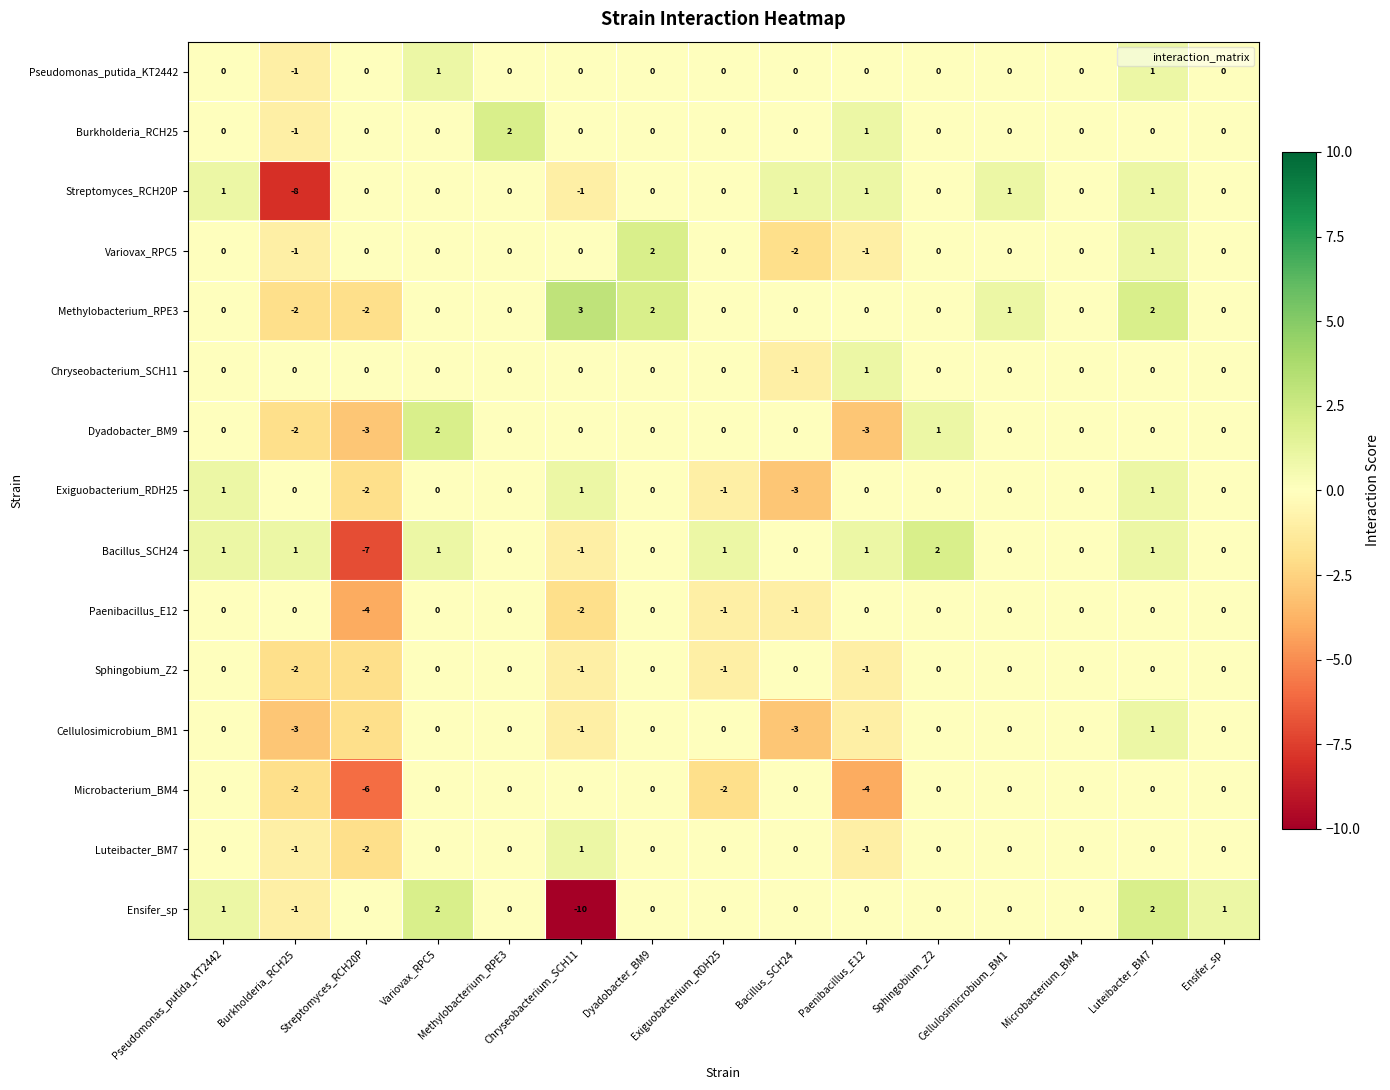

What is the greatest value displayed?

3